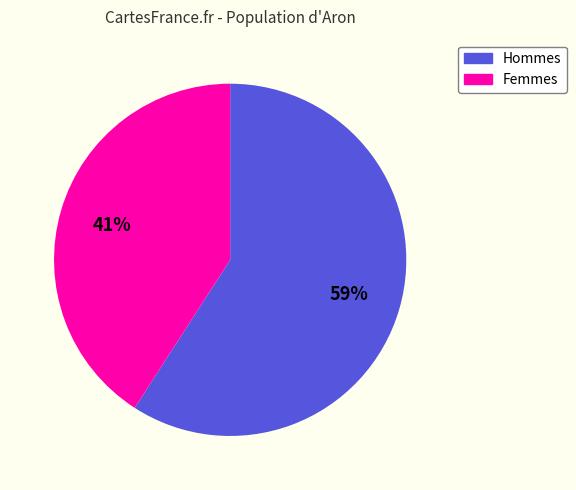

To the nearest percent, what is the average slice percentage?

50%